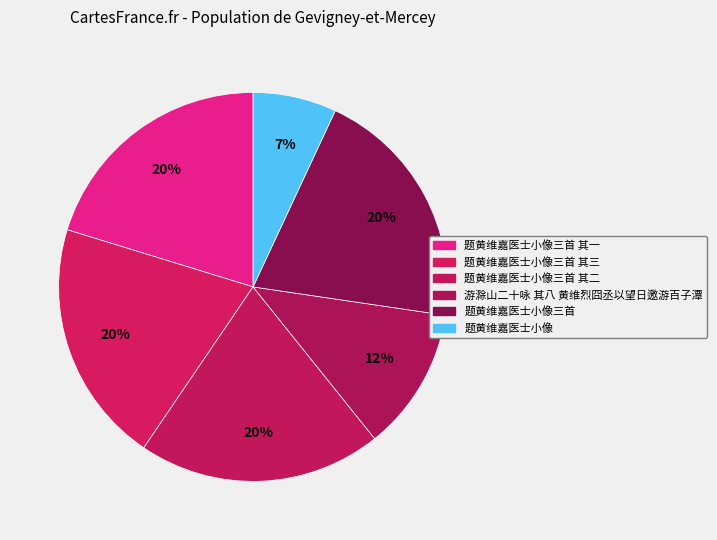

What portion of the pie excludes 题黄维嘉医士小像三首 其一?

79.7%